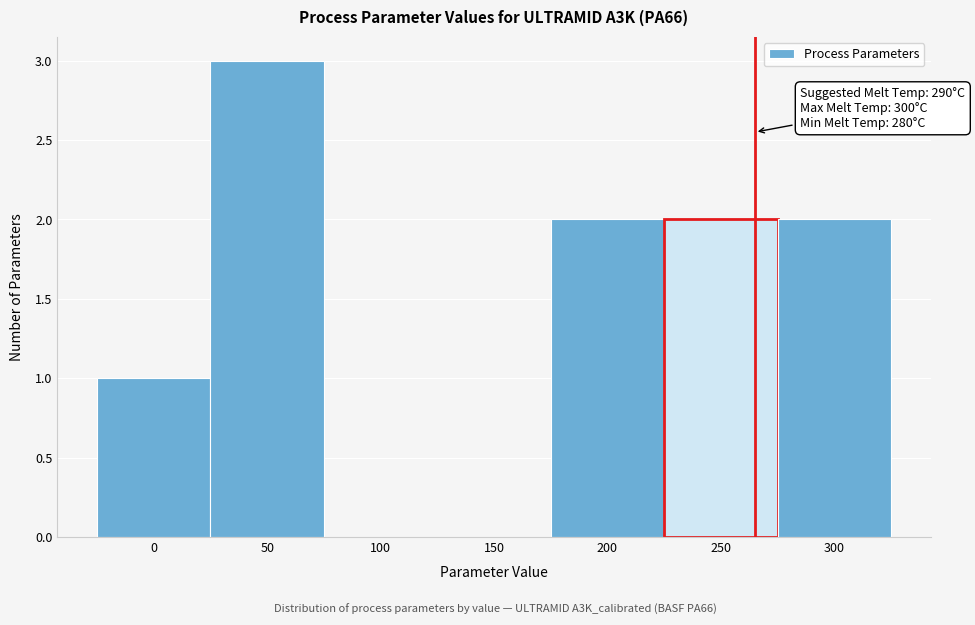

Reading right to left, what are all the values shown in this chart?

300=2	250=2	200=2	150=0	100=0	50=3	0=1